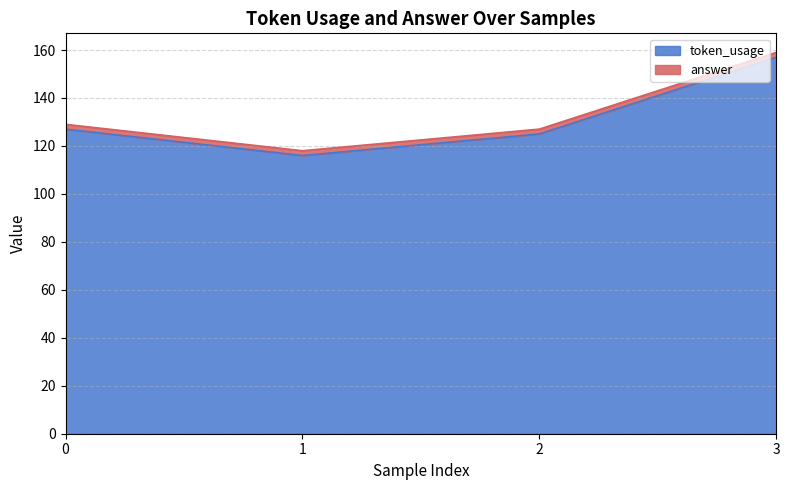

Rank the categories by value from lowest to highest.

1, 2, 0, 3